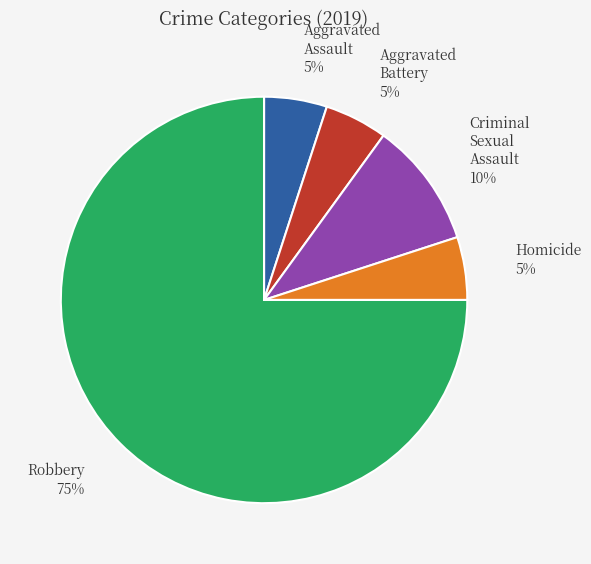

To the nearest percent, what percentage of the pie is Robbery?

75%